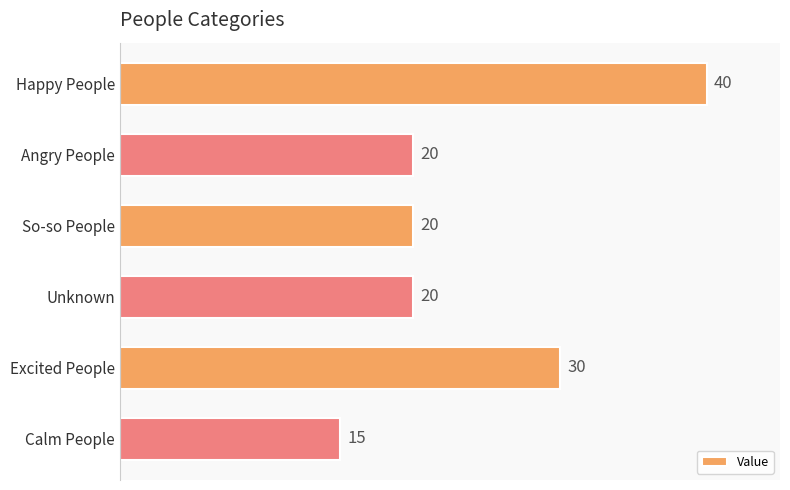

Does the chart contain any negative values?

No